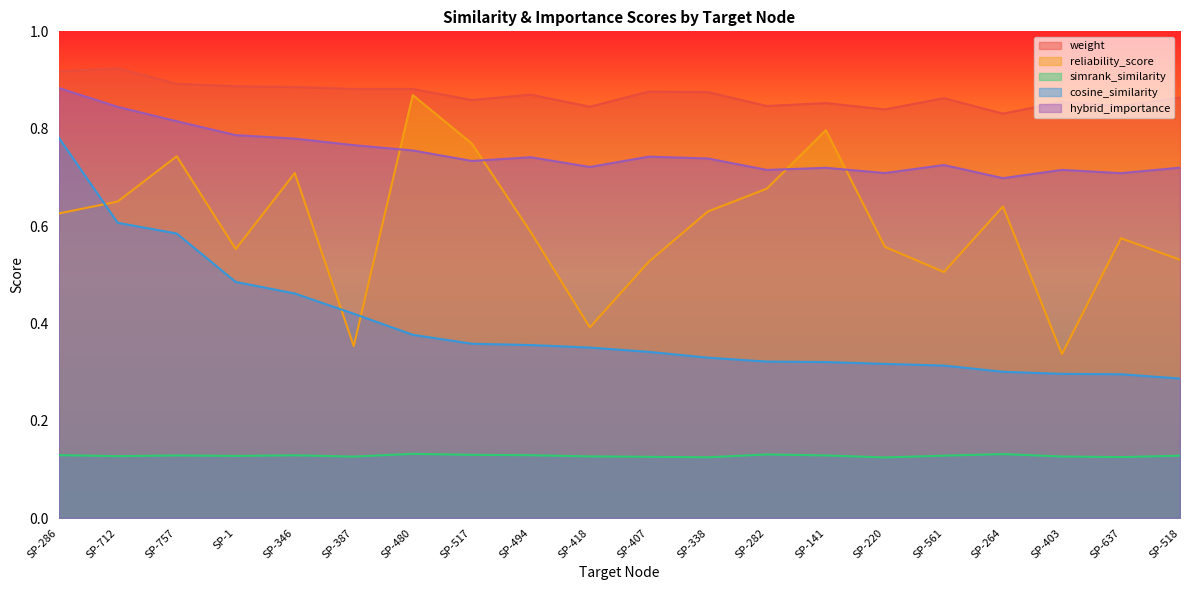

What is the value of the reliability_score point at the 5th from the left?

0.7